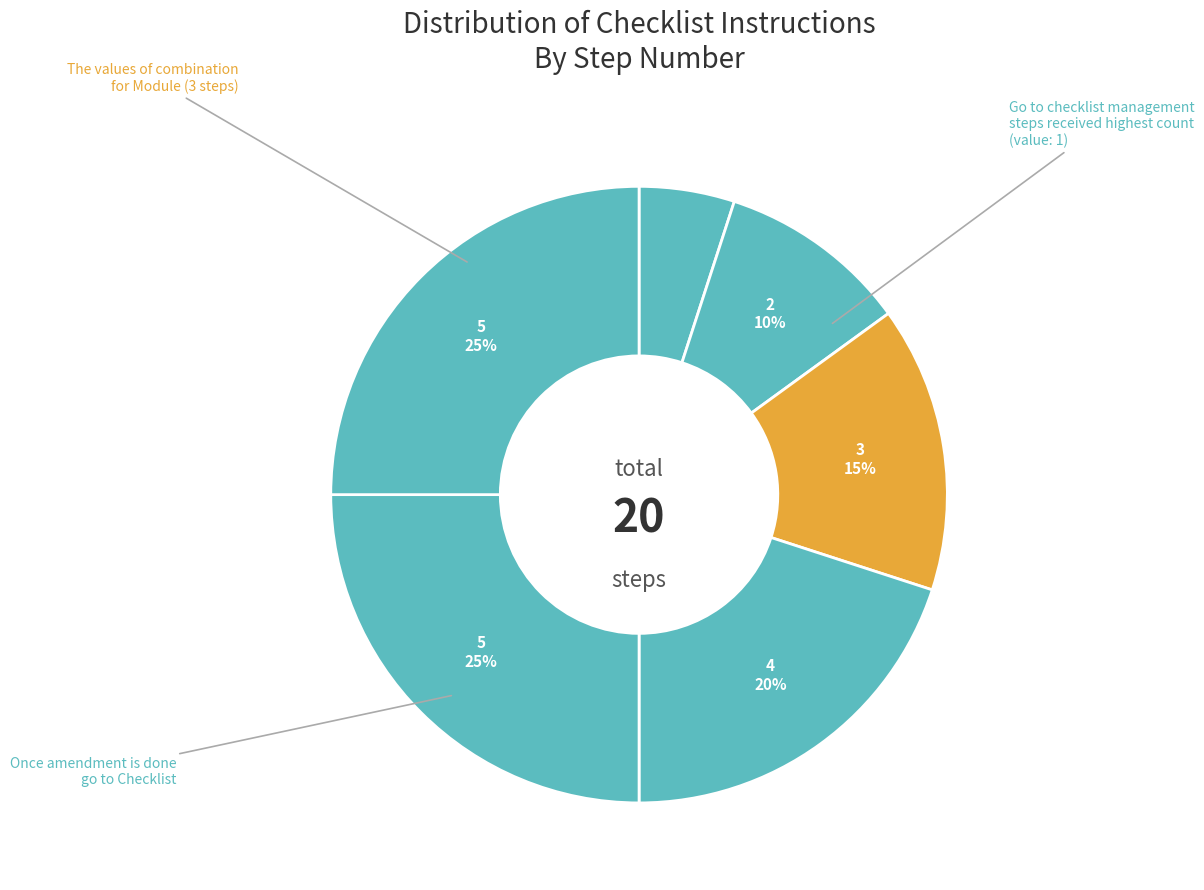

Count the number of slices in the pie.

6